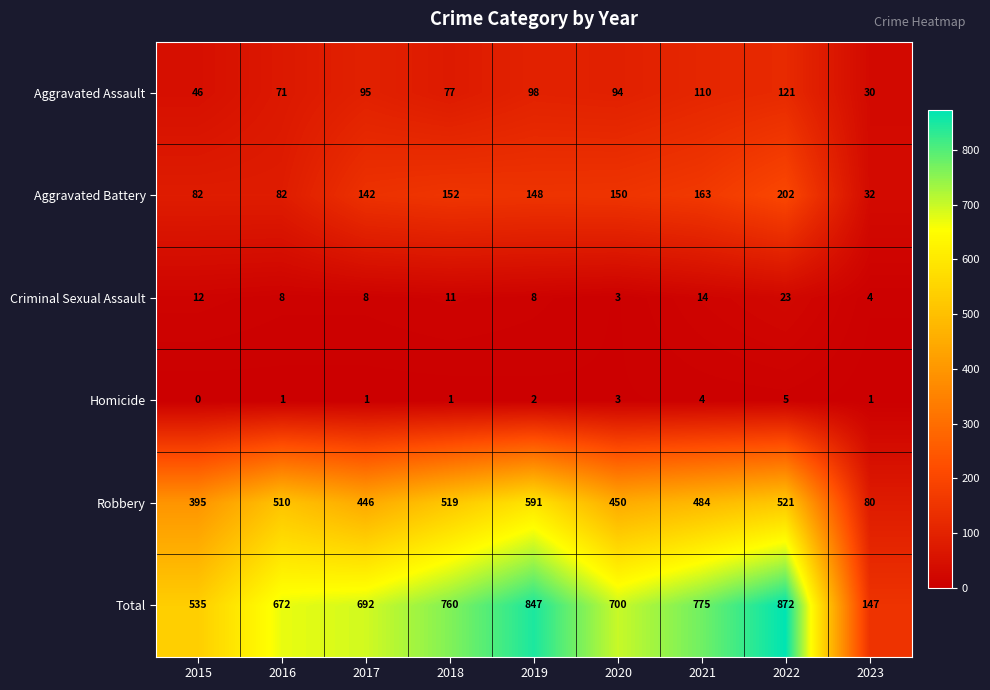

What is the difference between the maximum and second lowest values in the Aggravated Assault series?

75